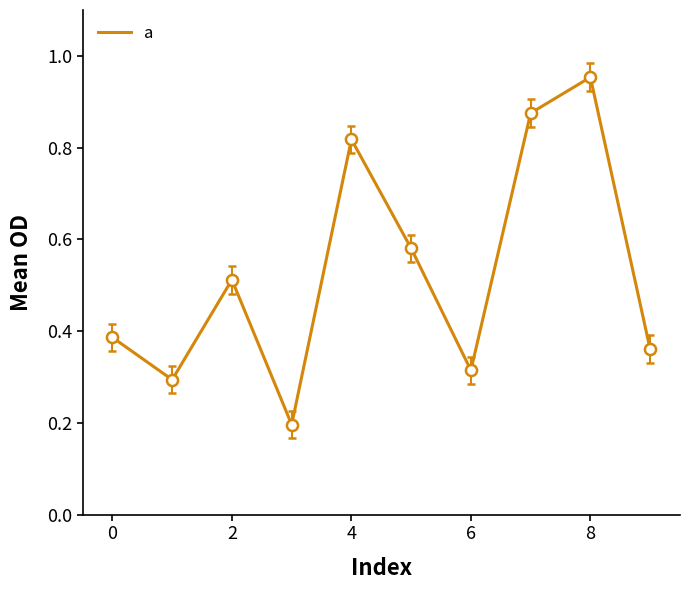

Is it true that the value at 6 is 0.1?

False